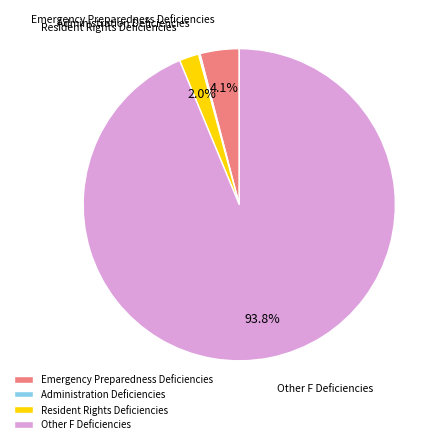

How much of the chart is everything except Resident Rights Deficiencies?

98.0%